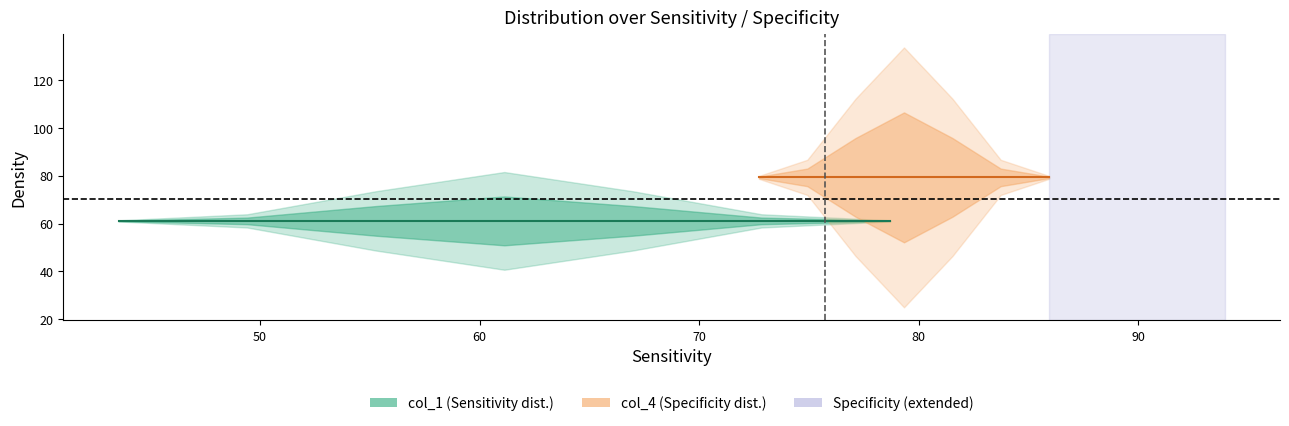

True or false: Specificity has more than 1 interior local peaks.

False